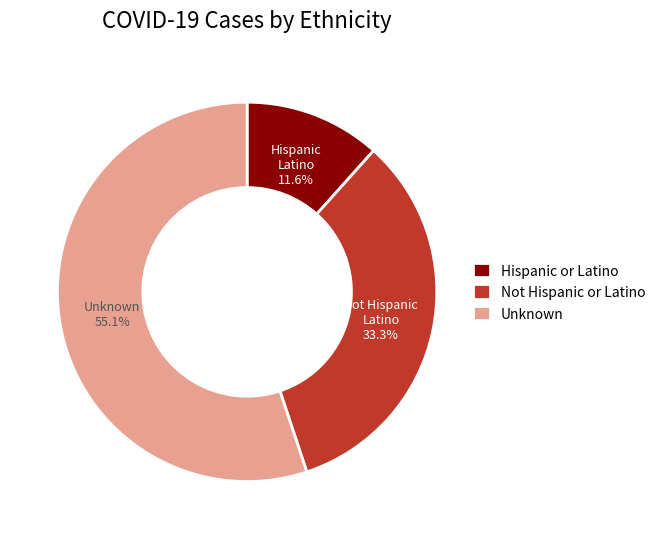

To the nearest percent, what is the average slice percentage?

33%